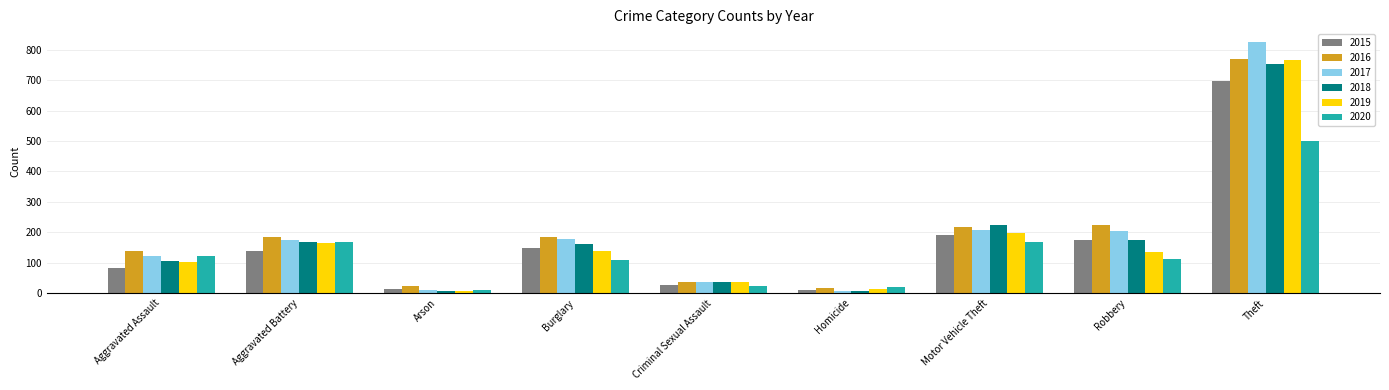

The value of 2015 at Motor Vehicle Theft is 122. True or false?

False